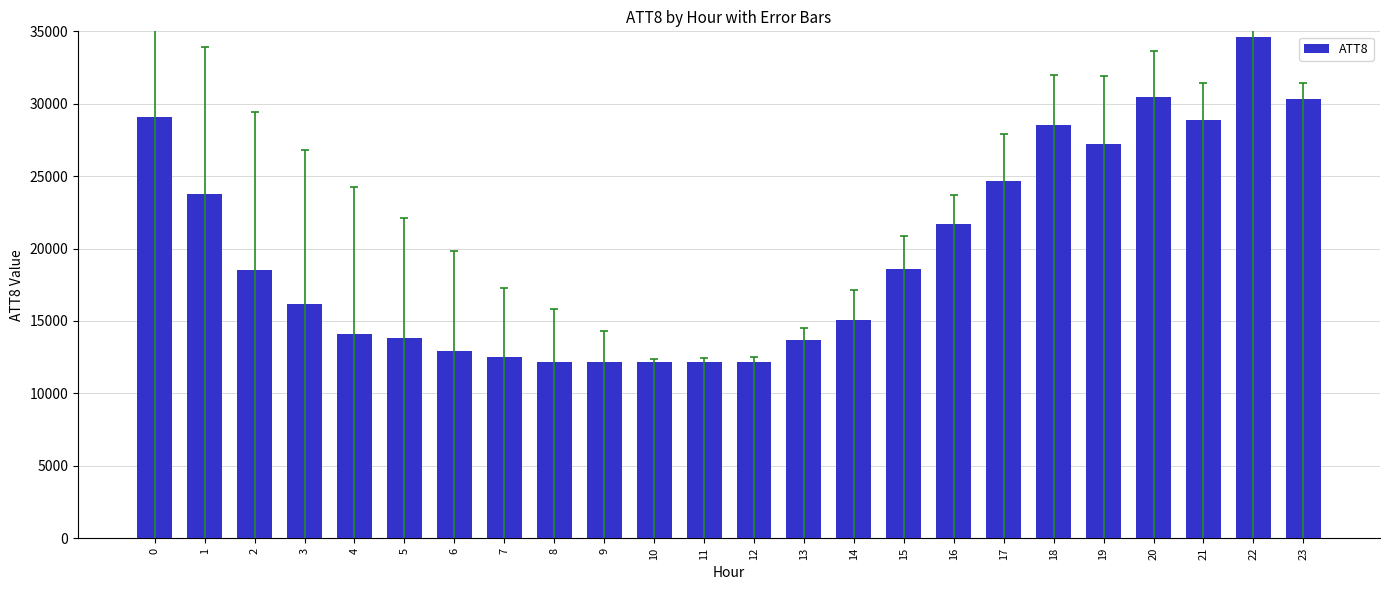

What is the maximum value shown in the chart?

34600